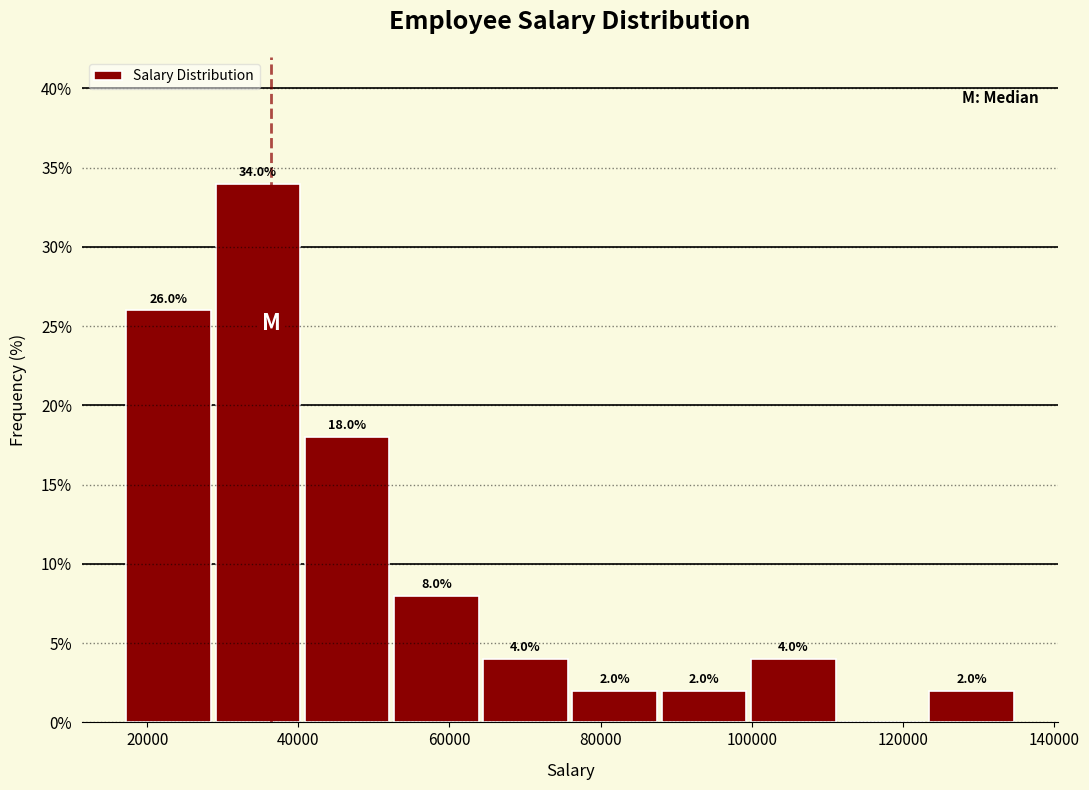

Over which range of the x-axis is the bar tallest?

28000 to 40000